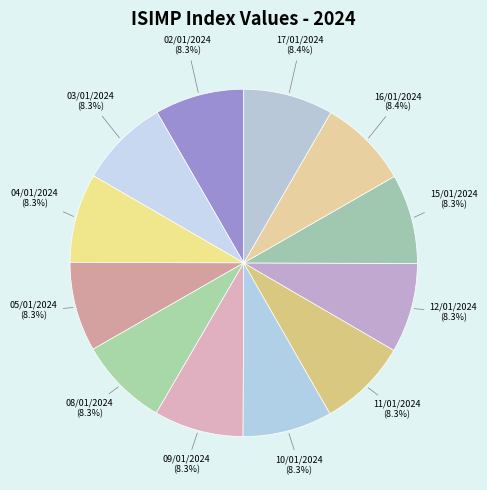

Rank the categories by value from highest to lowest.

17/01/2024, 16/01/2024, 15/01/2024, 12/01/2024, 11/01/2024, 10/01/2024, 09/01/2024, 08/01/2024, 05/01/2024, 04/01/2024, 03/01/2024, 02/01/2024